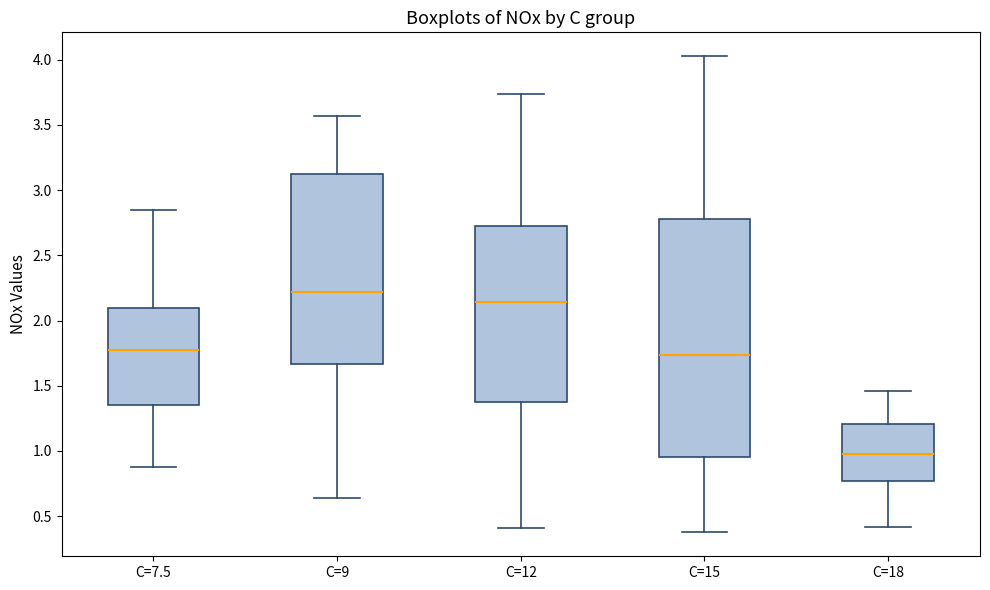

Reading left to right, read every box against the y-axis: the position of its median line, the range the box covers, and the ends of its whiskers. The values are not printed on the chart, so give them approximately, as read against the axis.

C=7.5: median 1.75, box 1.35 to 2.10, whiskers 0.85 to 2.85
C=9: median 2.20, box 1.65 to 3.15, whiskers 0.65 to 3.55
C=12: median 2.15, box 1.35 to 2.75, whiskers 0.40 to 3.75
C=15: median 1.75, box 0.95 to 2.80, whiskers 0.35 to 4.05
C=18: median 0.95, box 0.75 to 1.20, whiskers 0.40 to 1.45